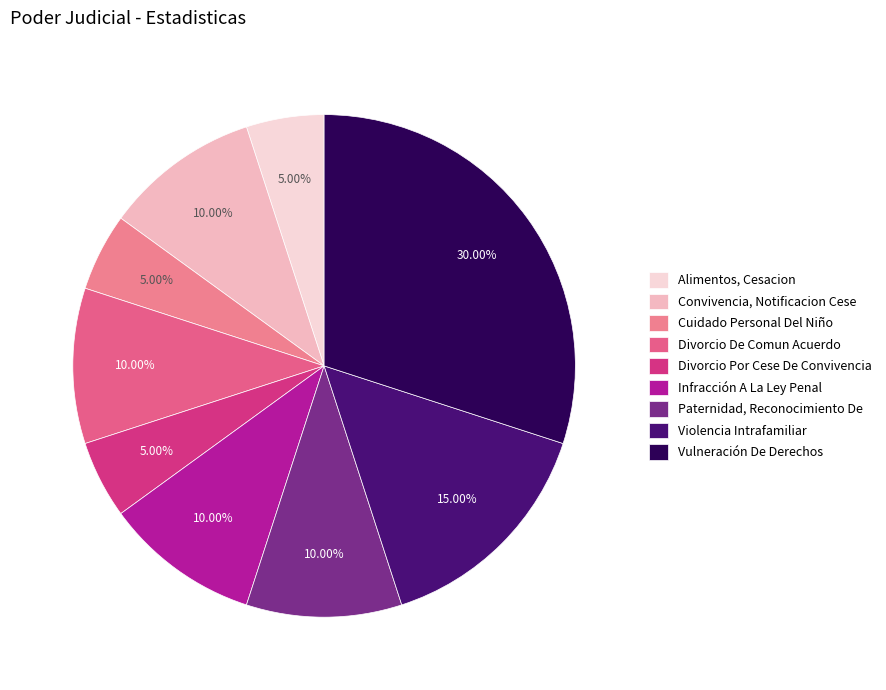

Between Infracción A La Ley Penal and Convivencia, Notificacion Cese, which is larger?

Infracción A La Ley Penal